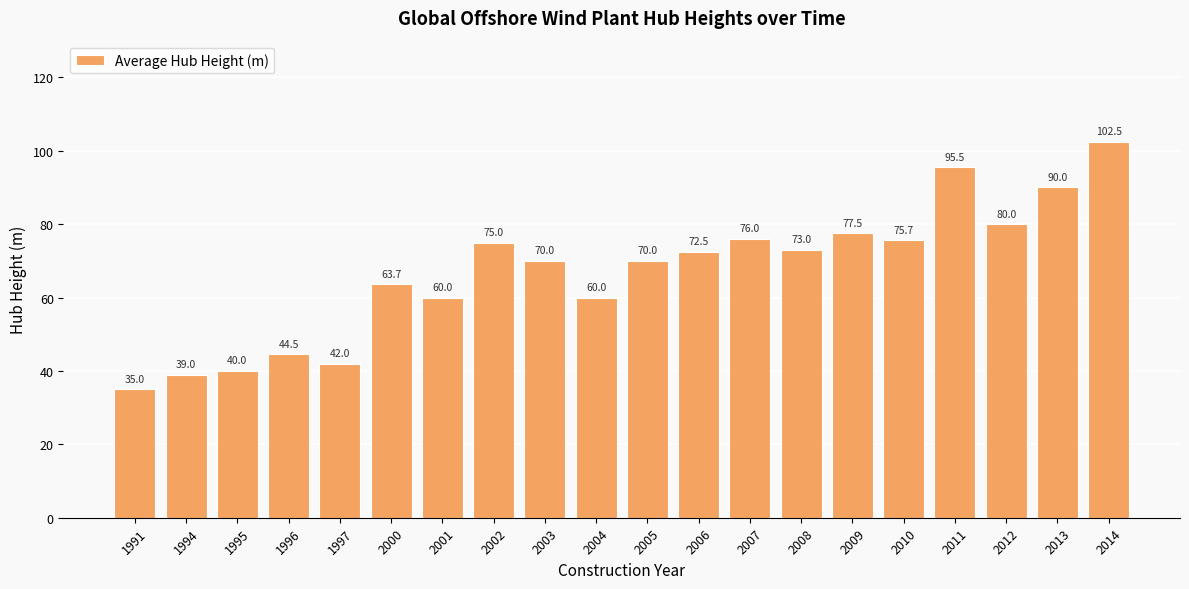

What is the value of the 3rd bar from the left?

40.0